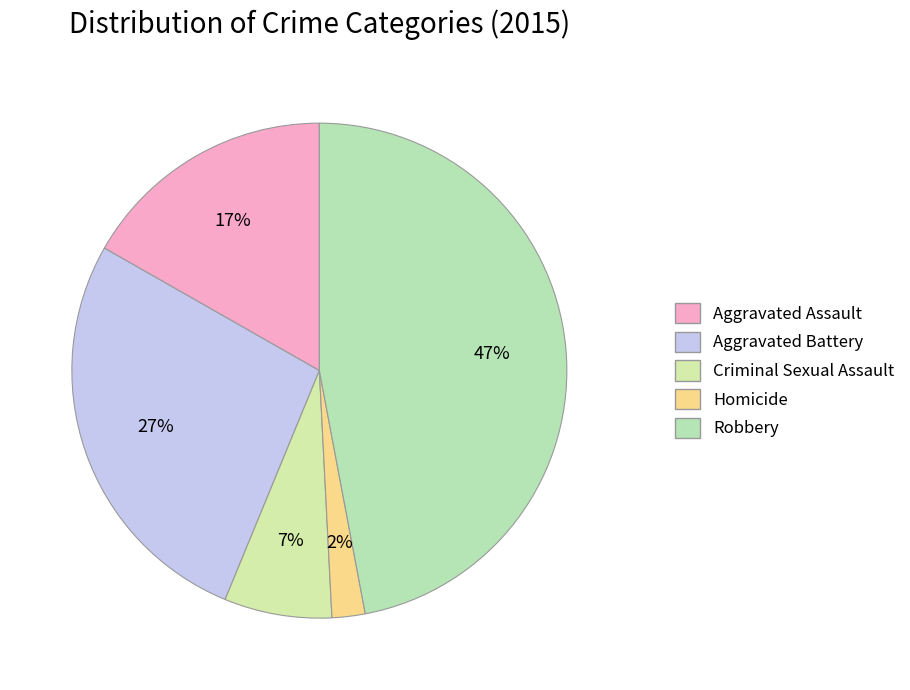

Is it true that Aggravated Battery is 27% of the pie?

True